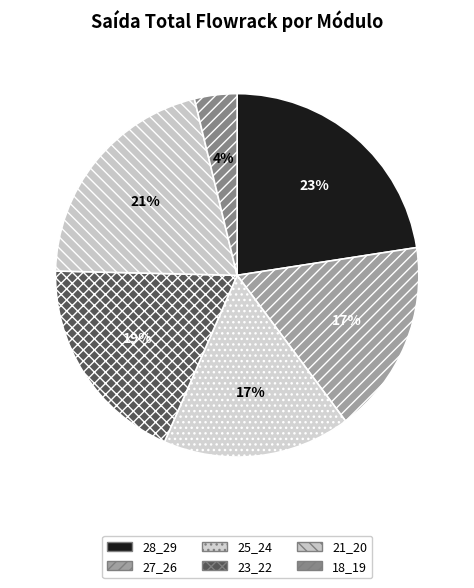

What percentage do 25_24 and 18_19 together represent?

20.5%